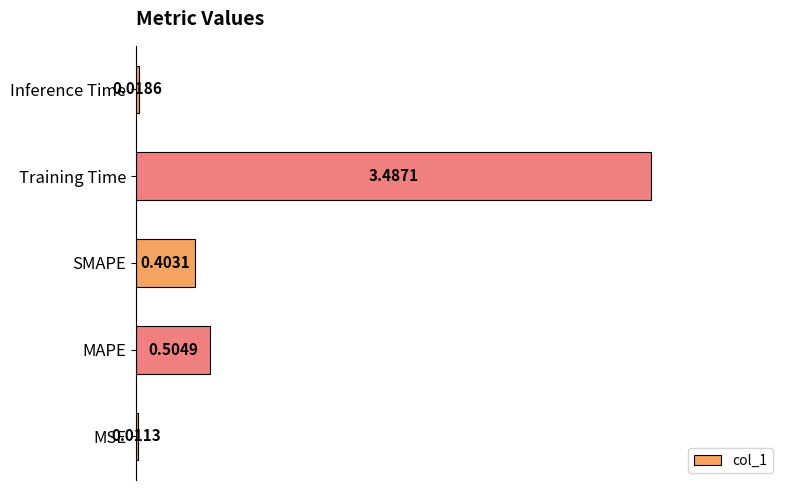

What is the change in value from MAPE to Inference Time?

-0.5